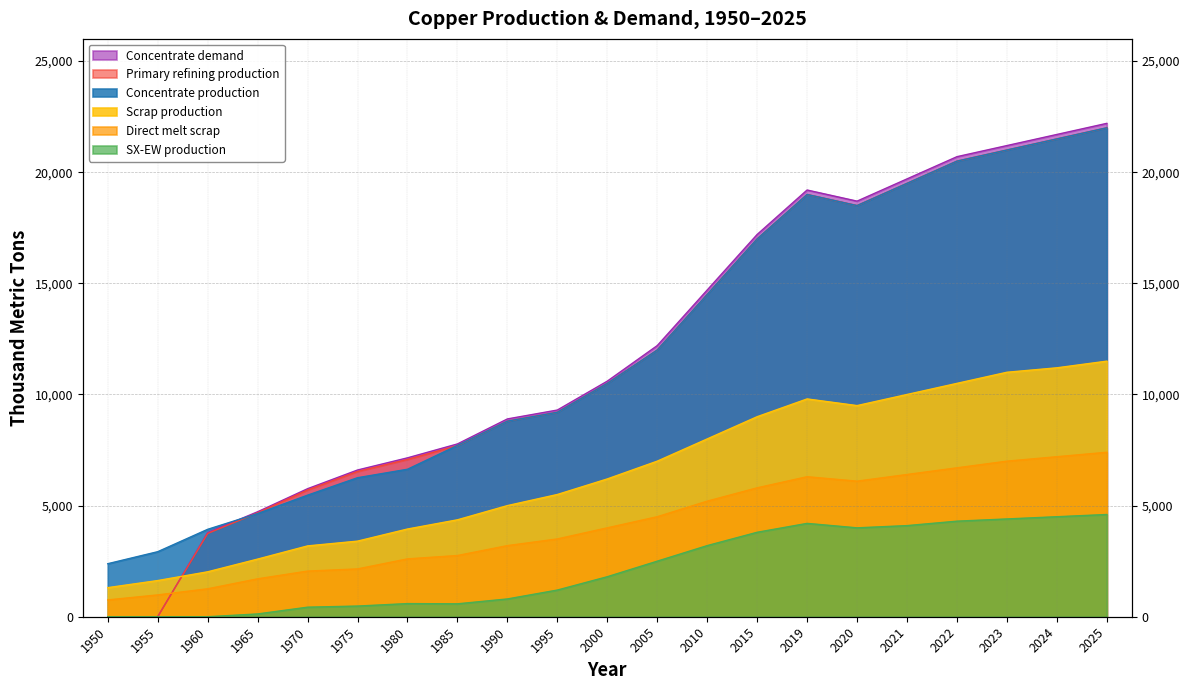

What are all the series names shown in the legend?

Concentrate production, Scrap production, Direct melt scrap, SX-EW production, Concentrate demand, Primary refining production